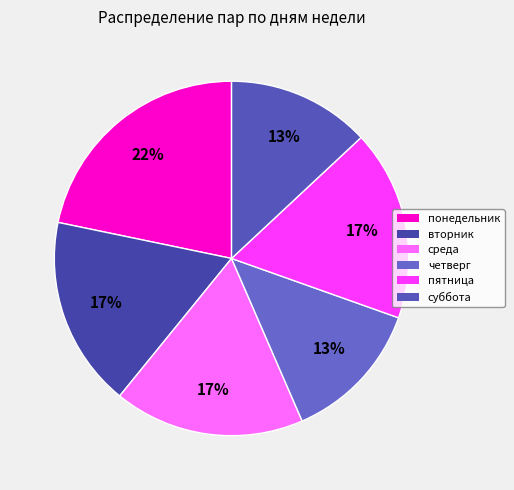

Combined, what portion of the pie is четверг and суббота?

26.1%